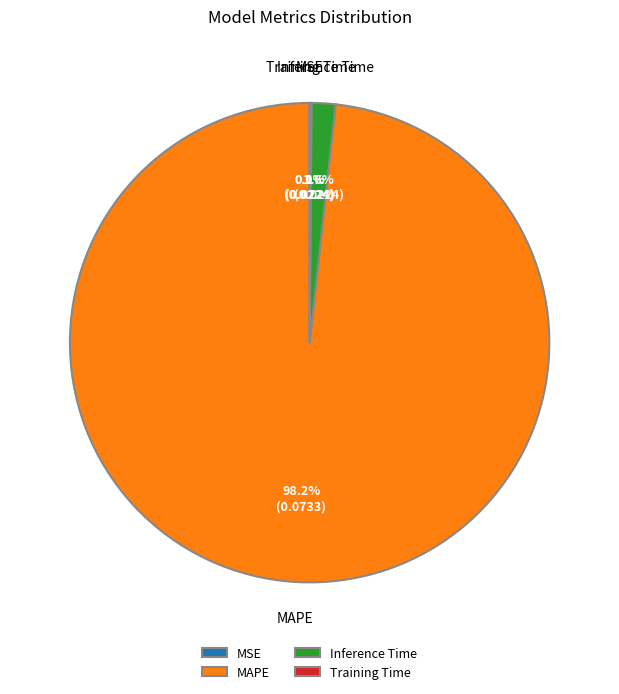

To the nearest percent, what is the average slice percentage?

25%